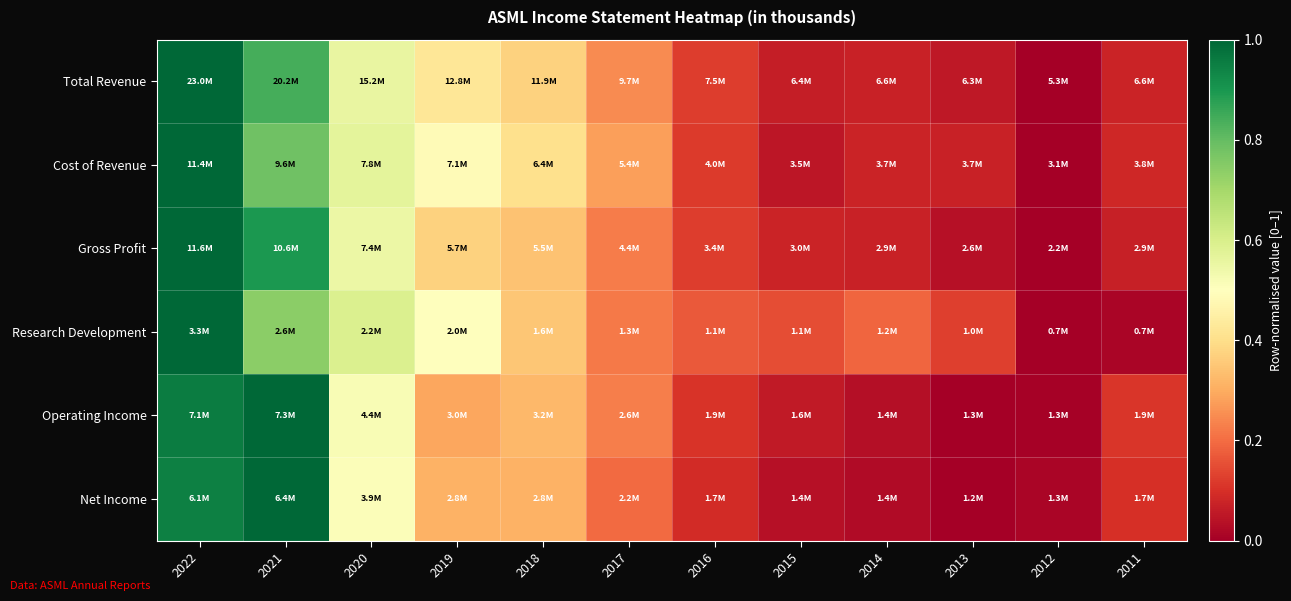

Which series has the largest range (max minus min)?

Total Revenue